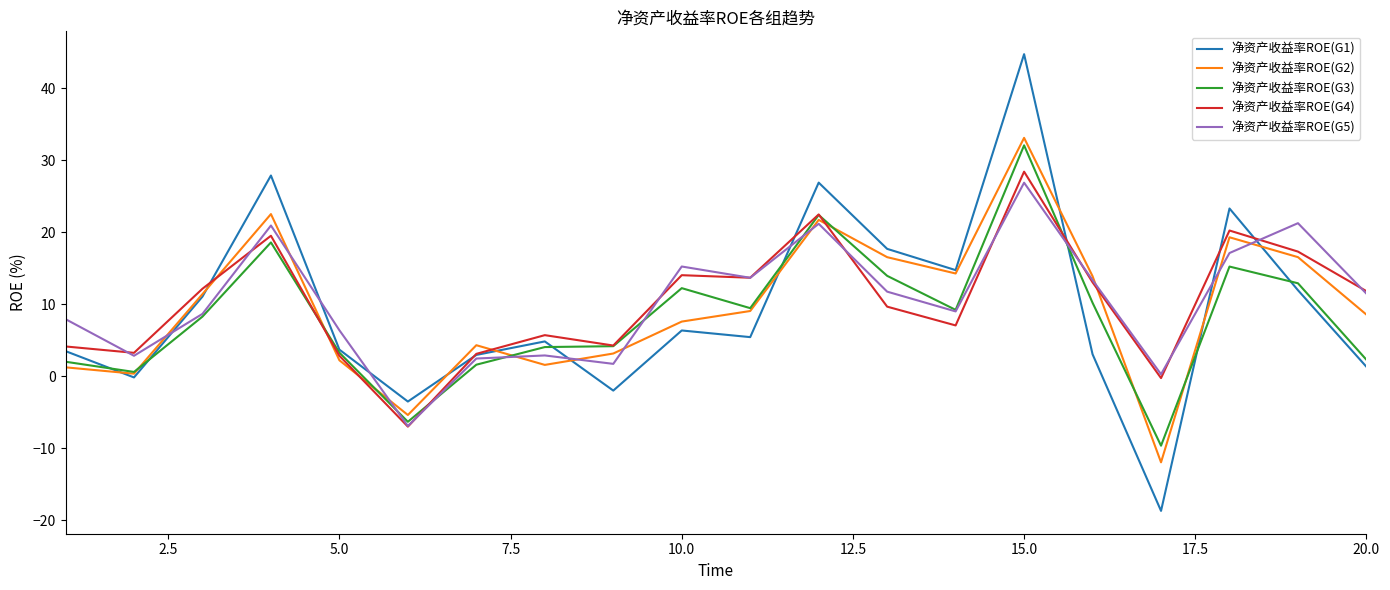

Which series has the largest range (max minus min)?

净资产收益率ROE(G1)